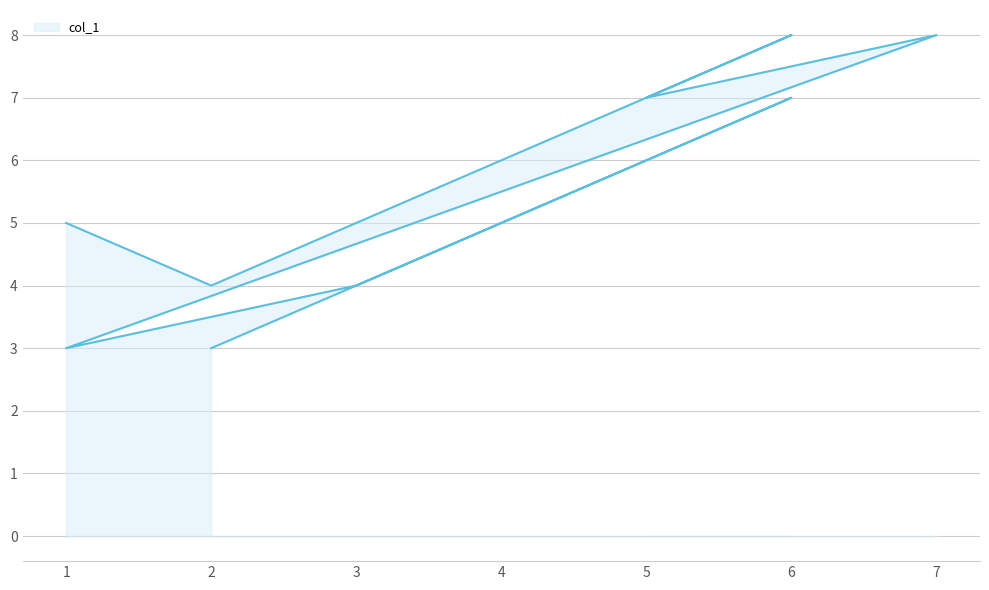

What is the change in value from 5 to 2?

-4